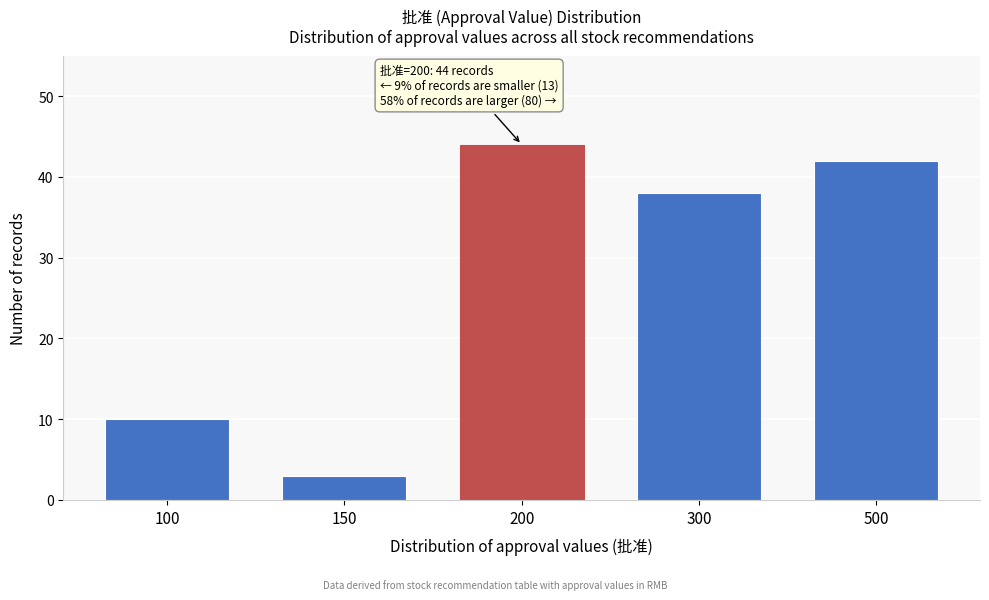

Reading left to right, list all the values displayed in this chart.

10	3	44	38	42